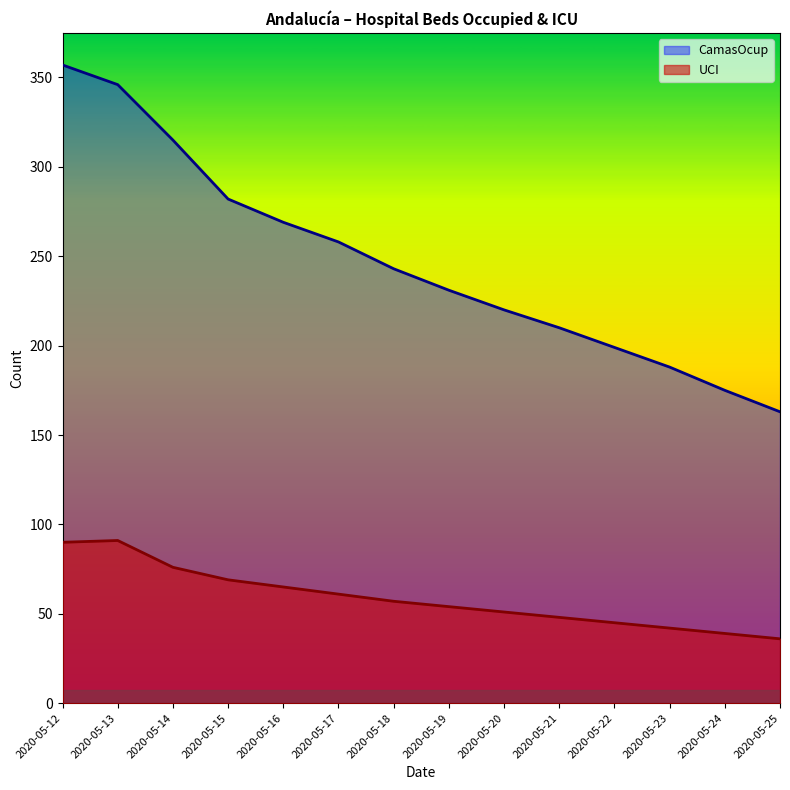

The value of UCI at 2020-05-18 is 92. True or false?

False